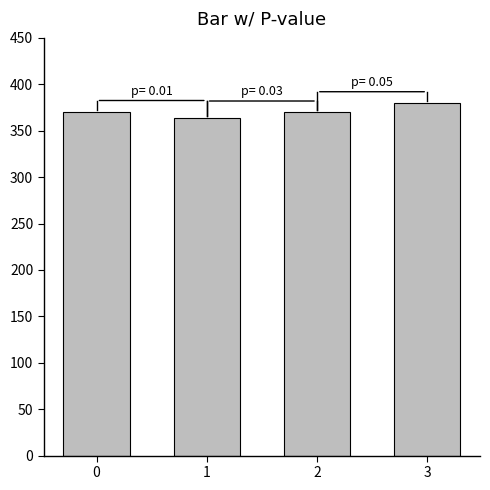

What is the difference between the values at 0 and 1?

7.0